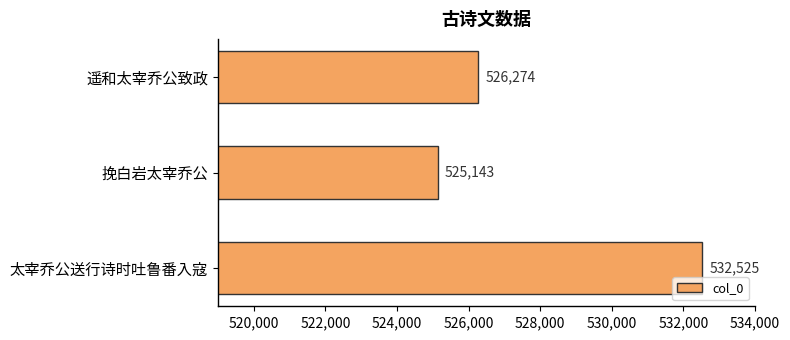

What is the ratio of the value at 太宰乔公送行诗时吐鲁番入寇 to the value at 挽白岩太宰乔公?

1.0